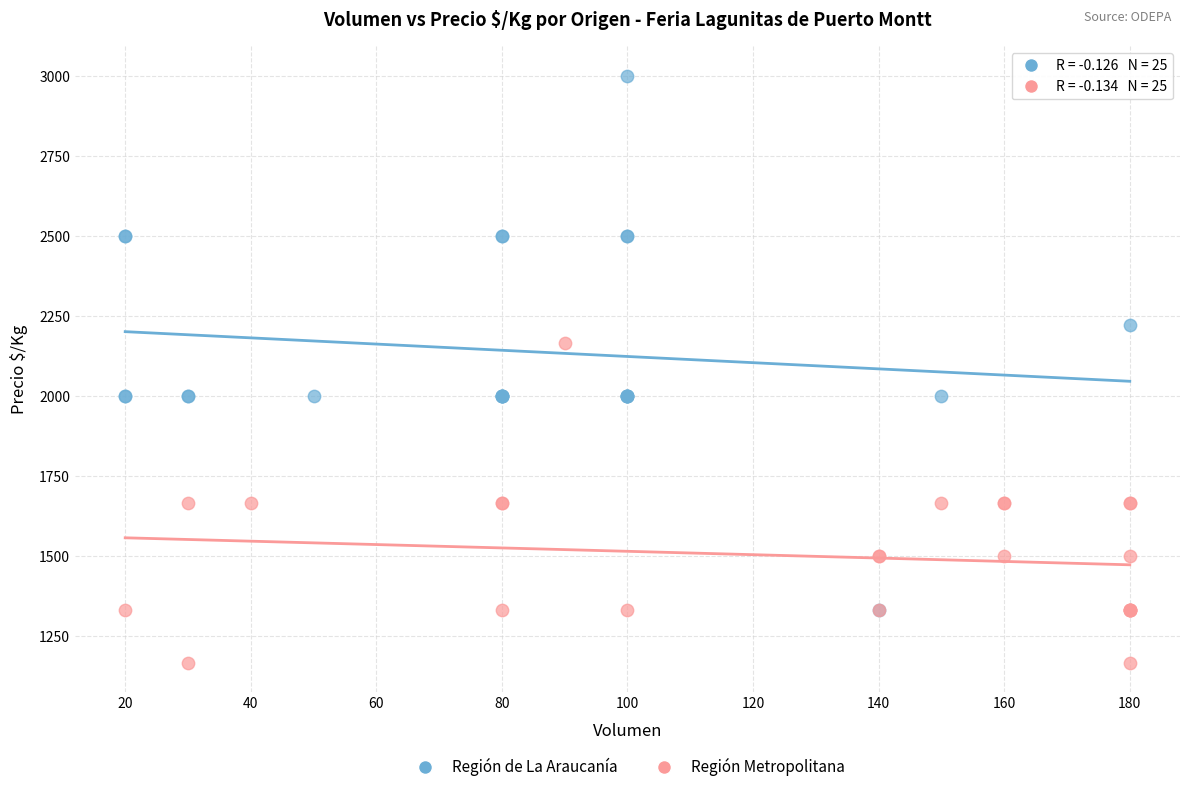

Which series contains the highest Y value?

Región de La Araucanía